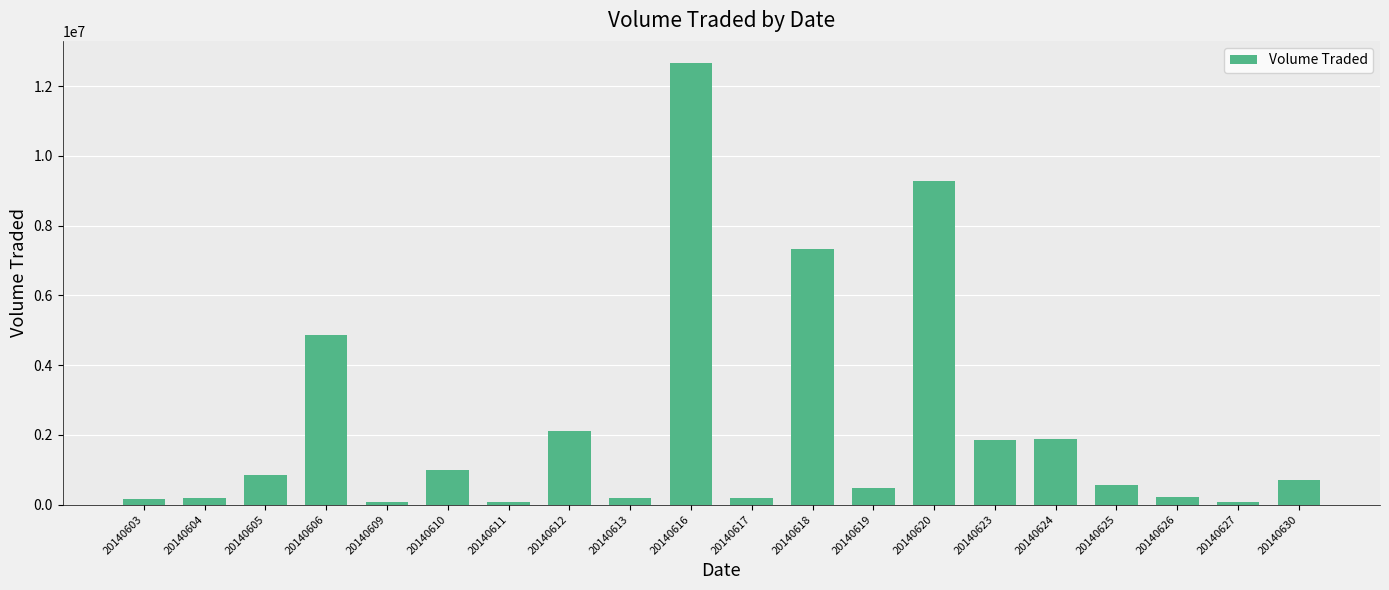

What is the change in value from 20140605 to 20140613?

-641300